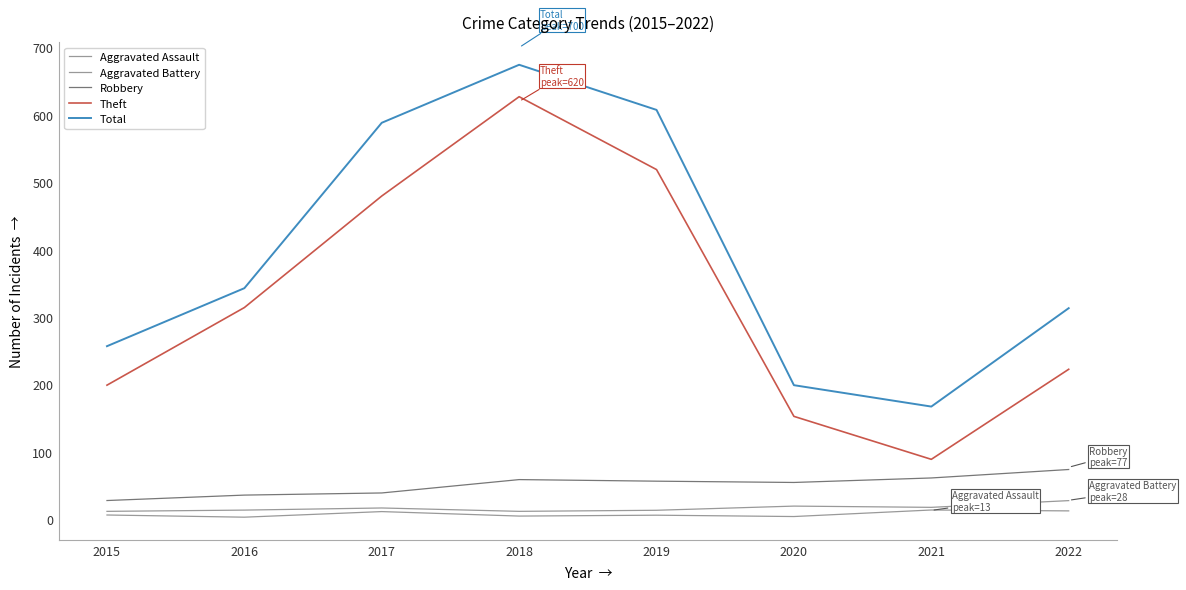

What is the value of the Theft point at the 5th from the left?

518.8